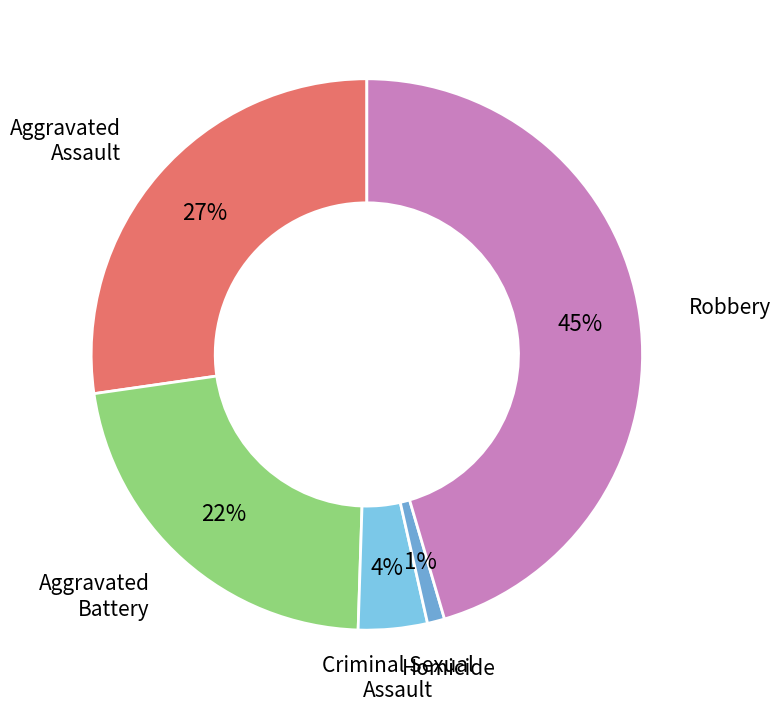

To the nearest percent, what is the difference between the Robbery and Aggravated Assault slice percentages?

18%